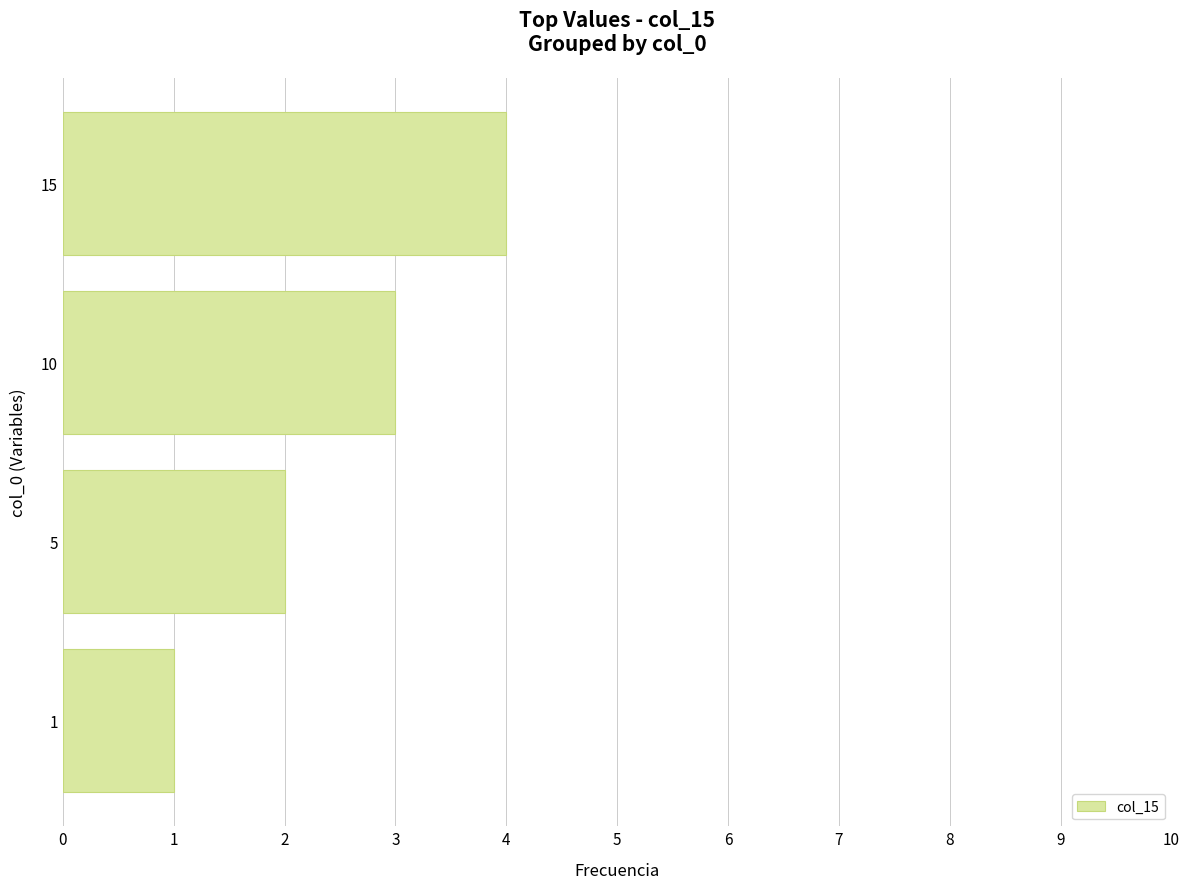

Between 15 and 5, which is larger?

15